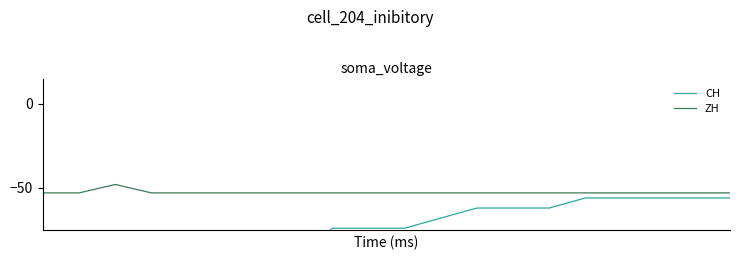

Rank the series by their maximum value, from lowest to highest.

CH, ZH